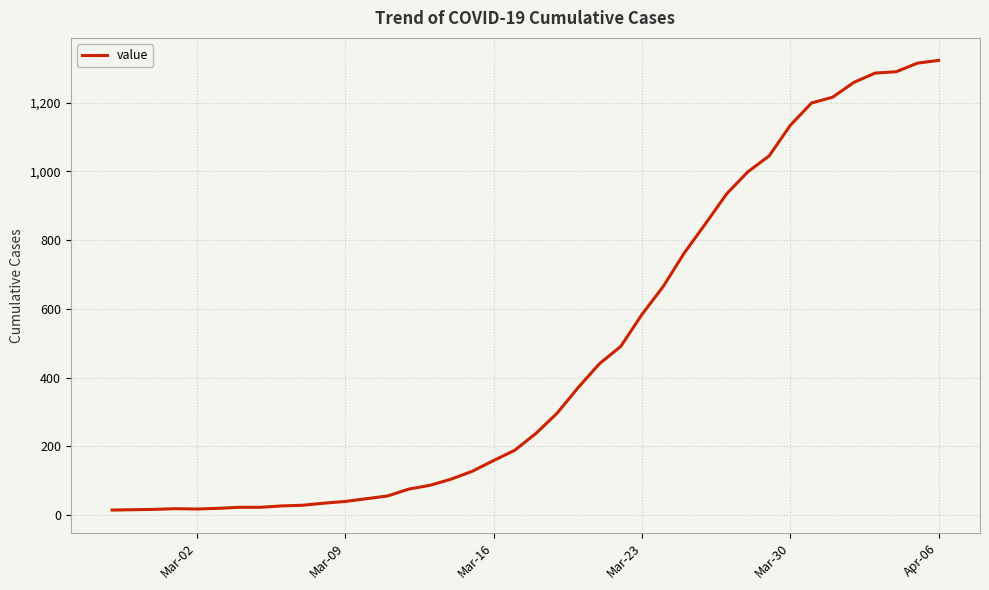

What is the difference between the maximum and minimum values?

1308